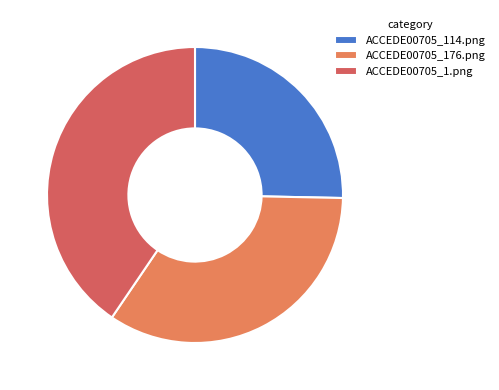

The ACCEDE00705_176.png slice represents 29% of the pie. True or false?

False